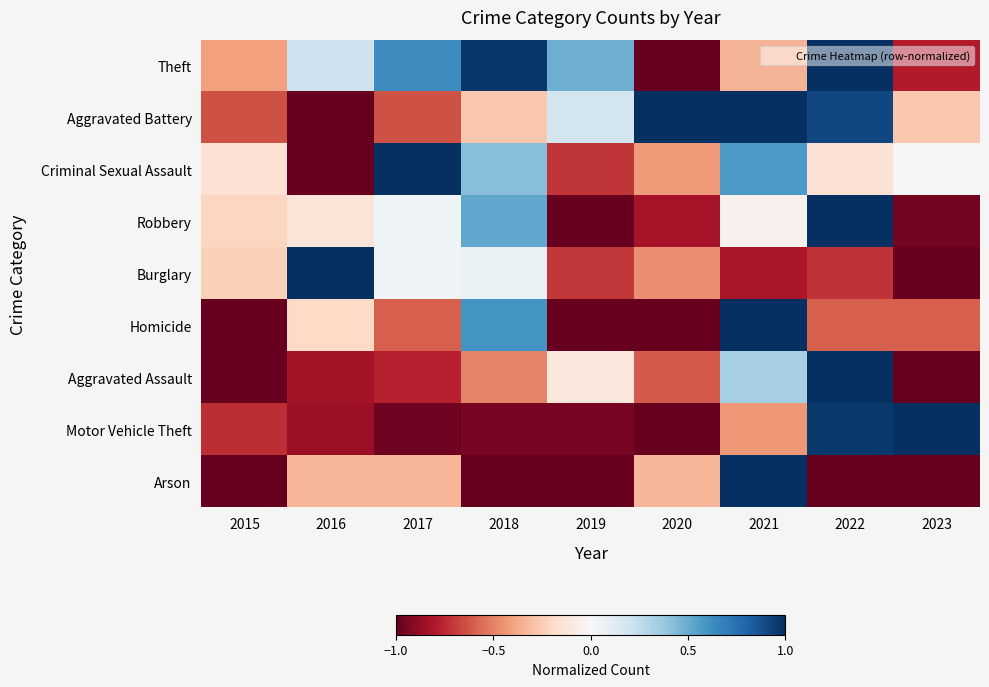

Which has a higher value, 2023 or 2016?

2016